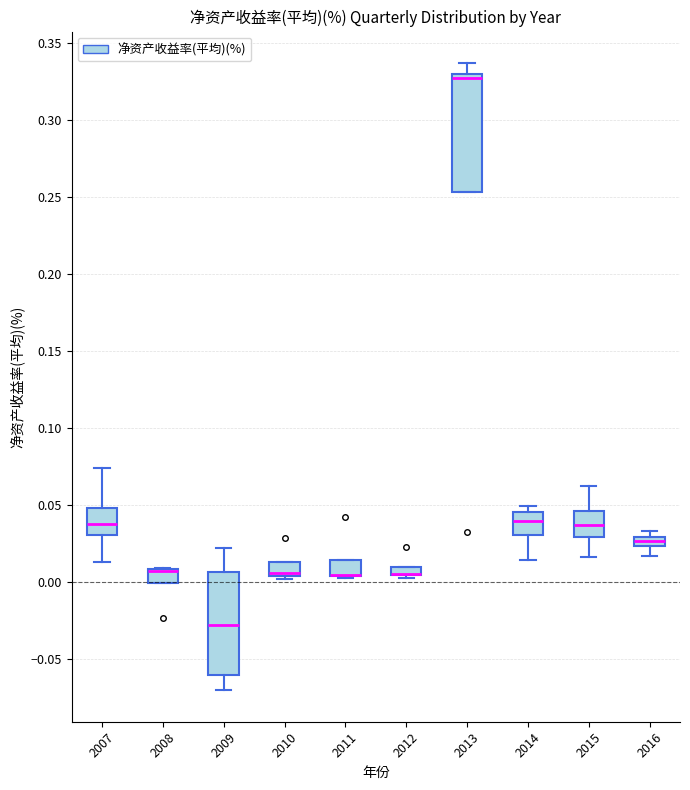

Comparing the boxes themselves (not the whiskers), which one is the tallest?

2013